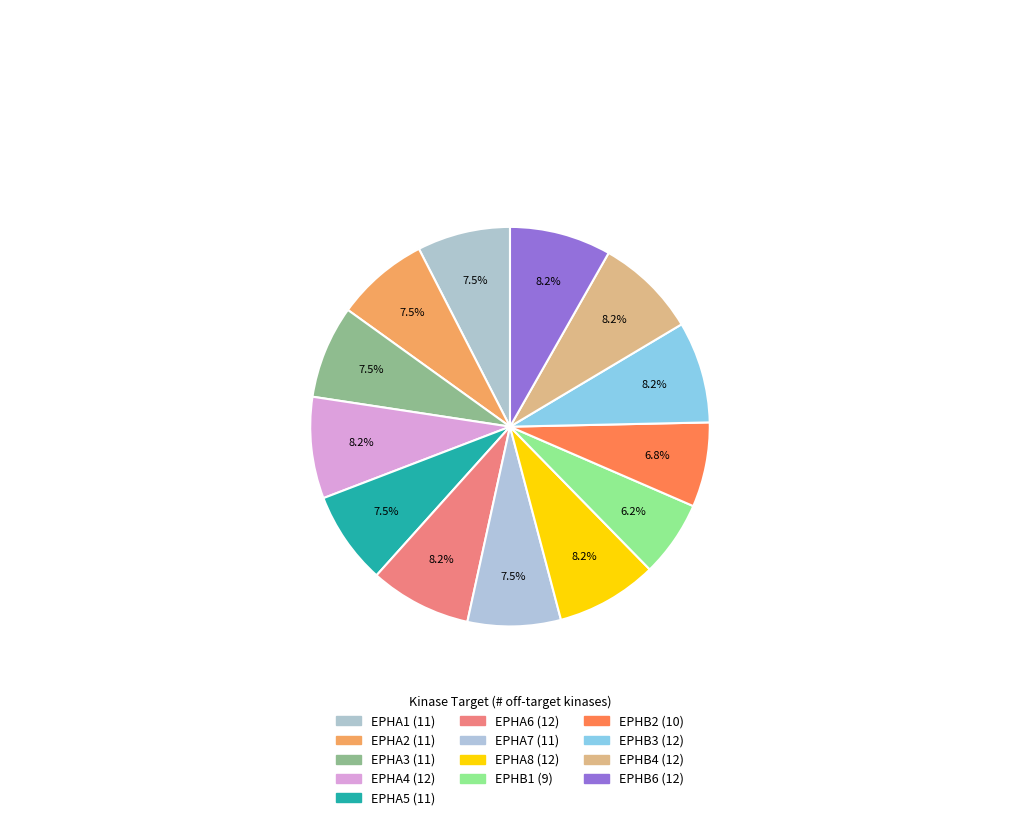

How many slices are in this pie chart?

13